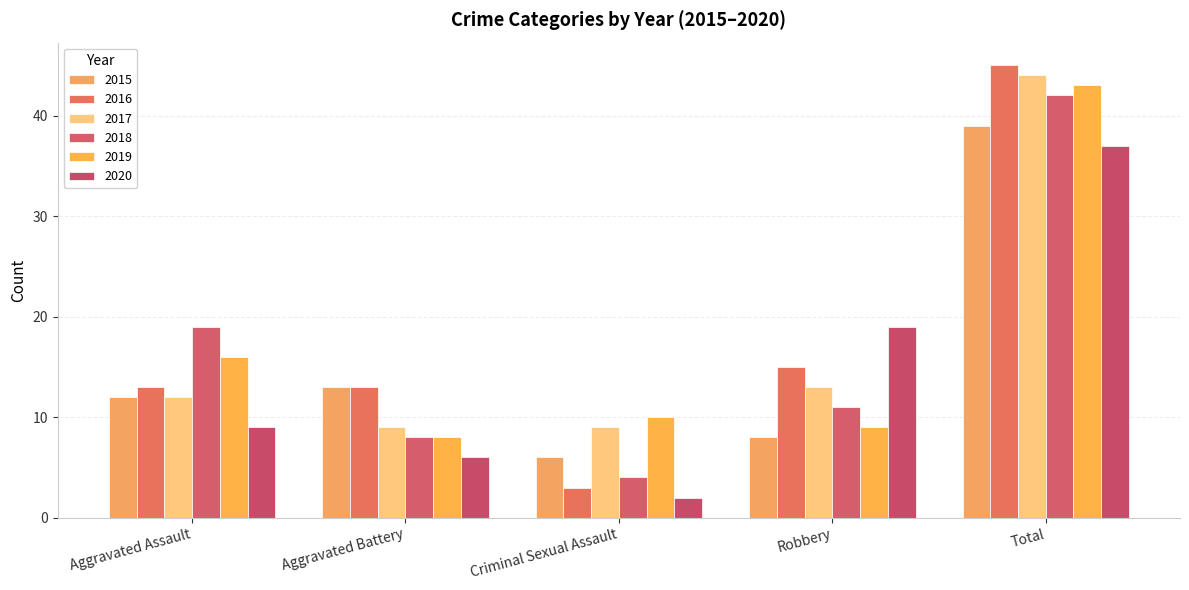

Rank the series by their maximum value, from highest to lowest.

2016, 2017, 2019, 2018, 2015, 2020